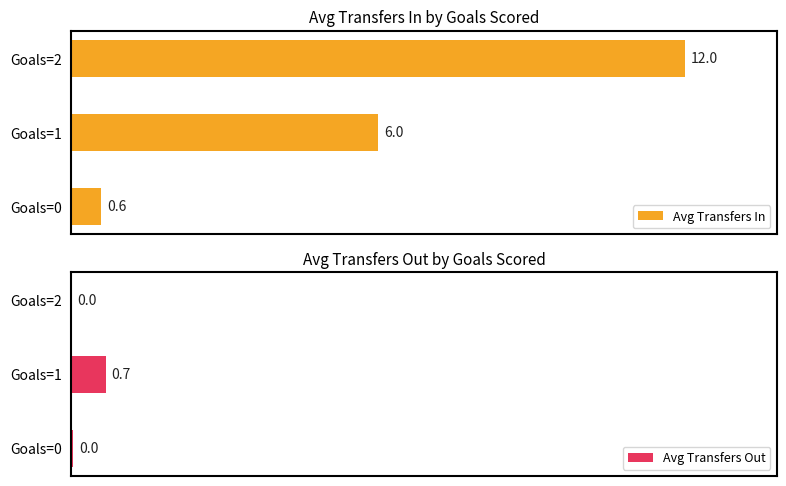

Which category has the lowest value in the Avg Transfers In series?

Goals=0